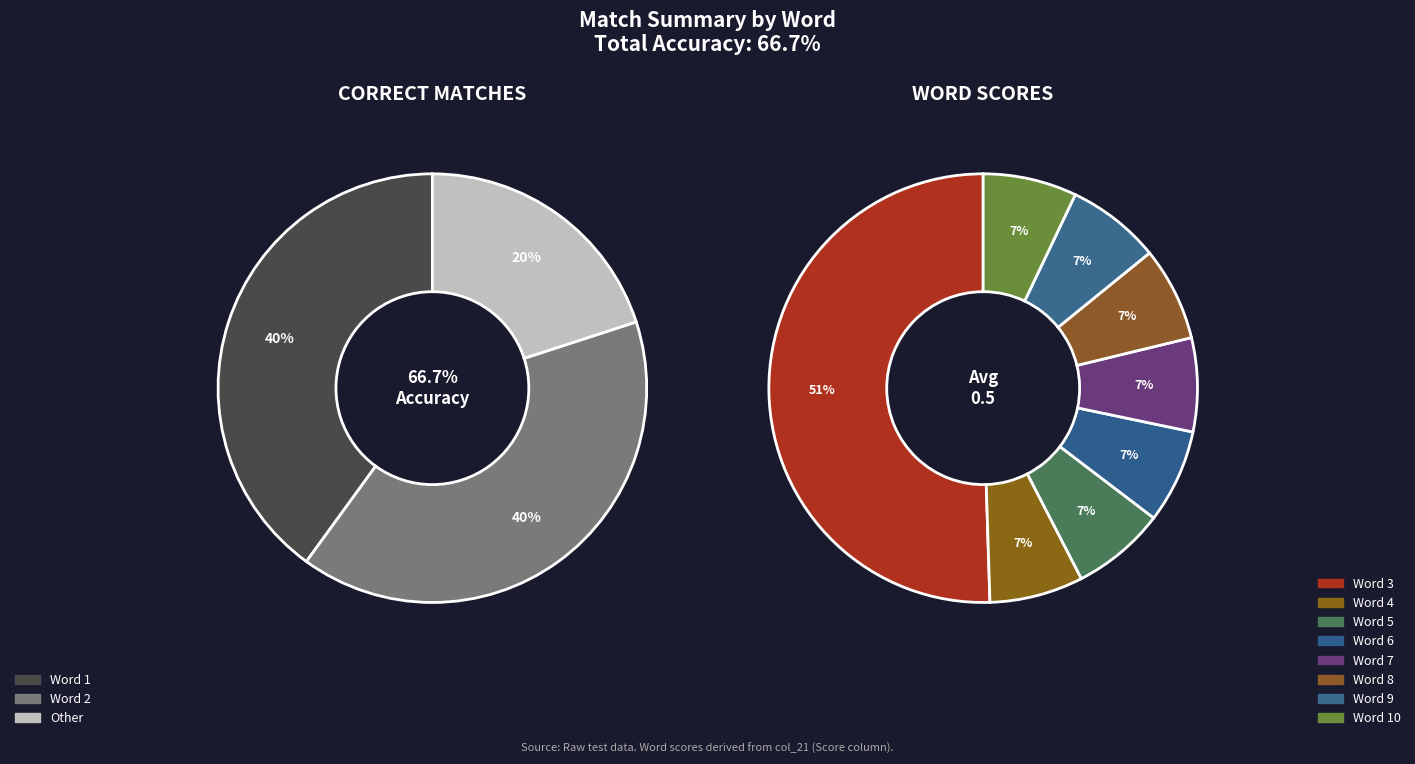

What is the ratio of the value at Word 2 to the value at Word 1?

1.0